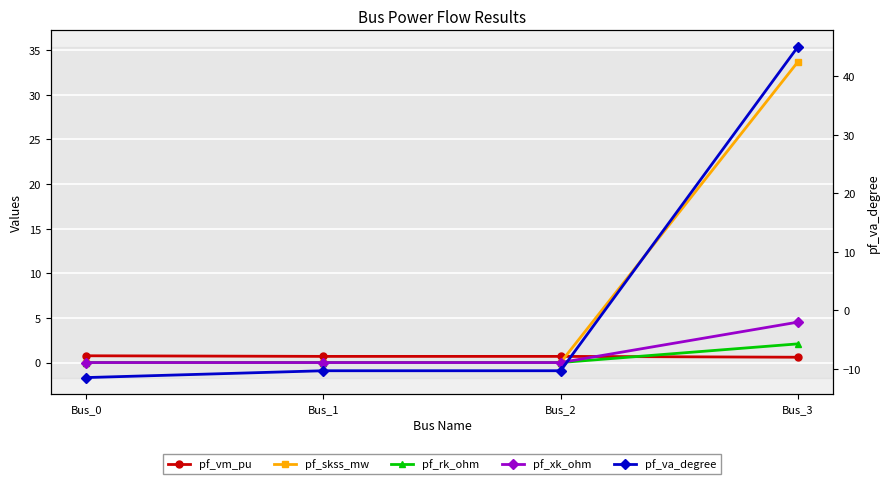

Count the number of data series in this chart.

5